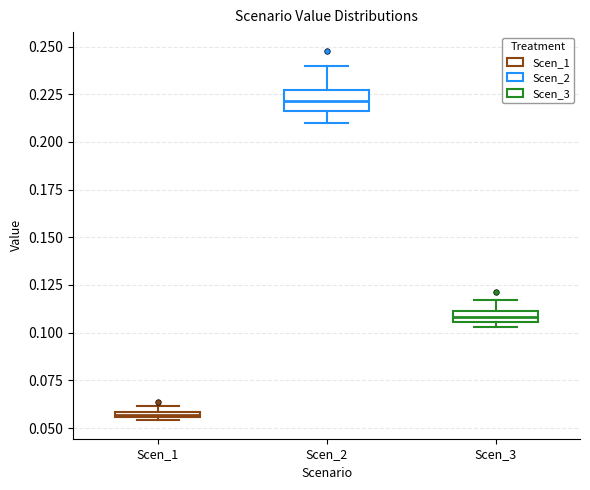

Which box's median line is the lowest?

Scen_1